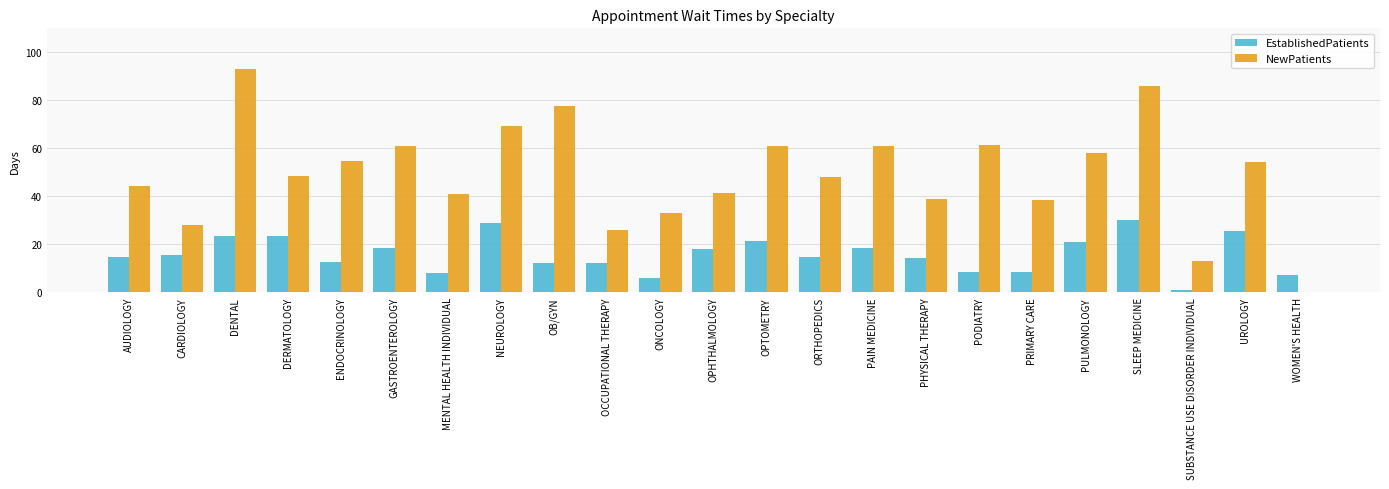

How many groups of bars are there?

23